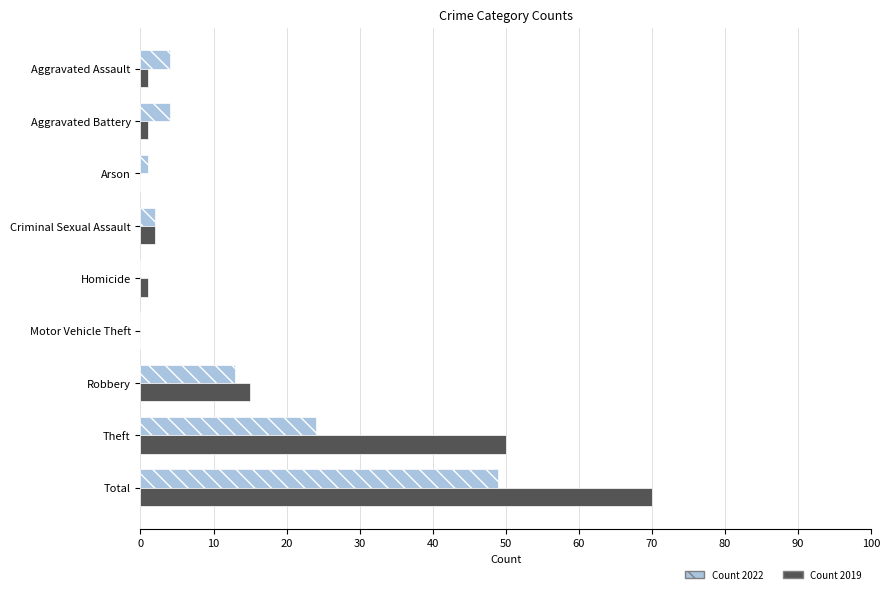

What is the total value across all series at Theft?

74